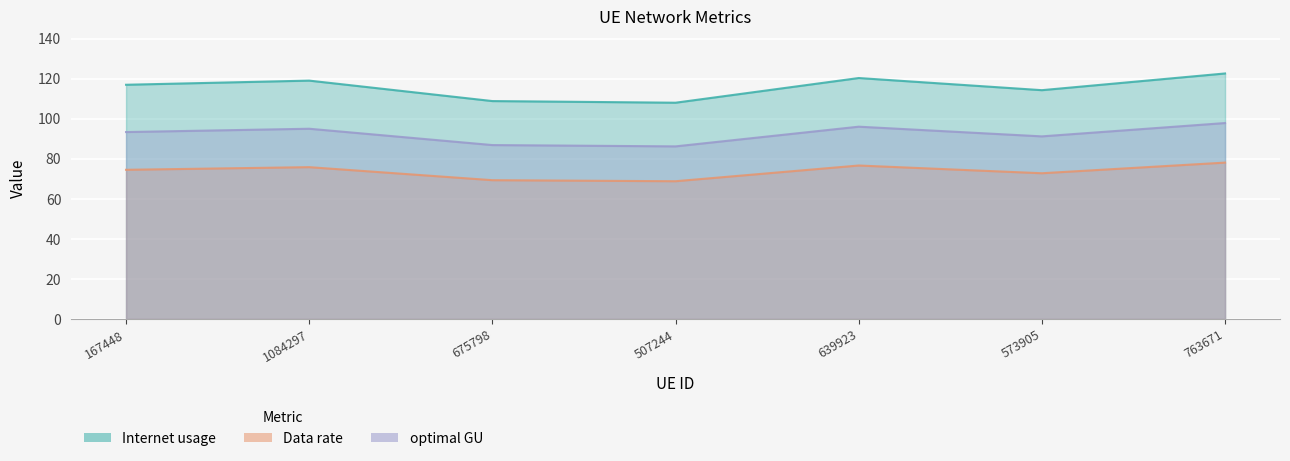

True or false: Internet usage has a value of 35.9 at 1084297.

False